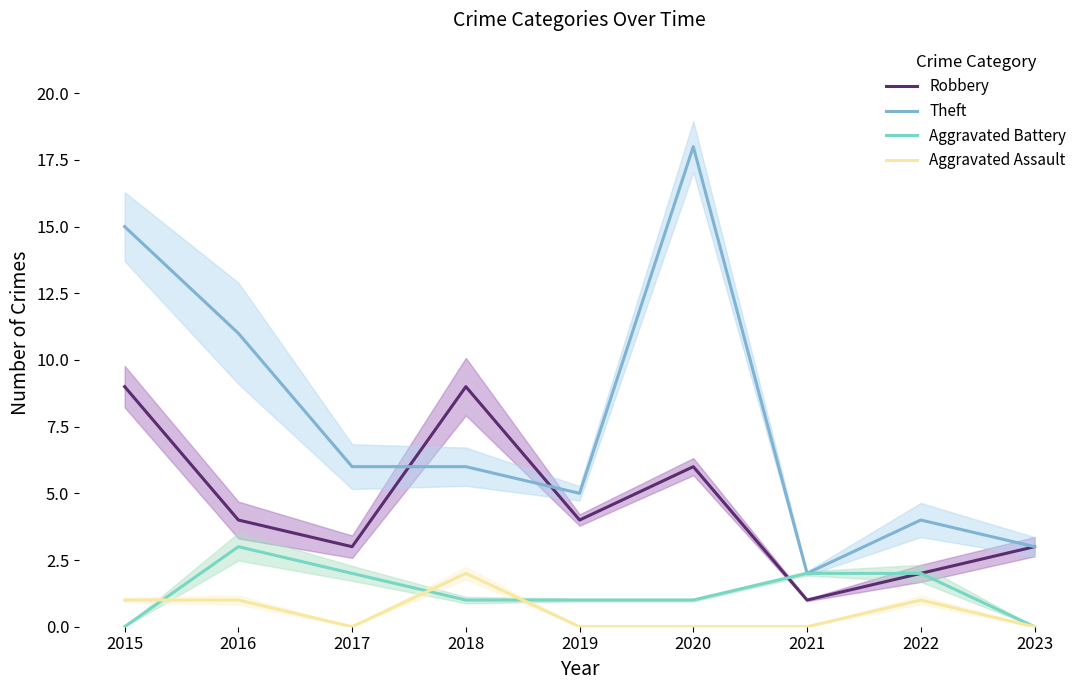

Where is the first local minimum for Theft?

2019